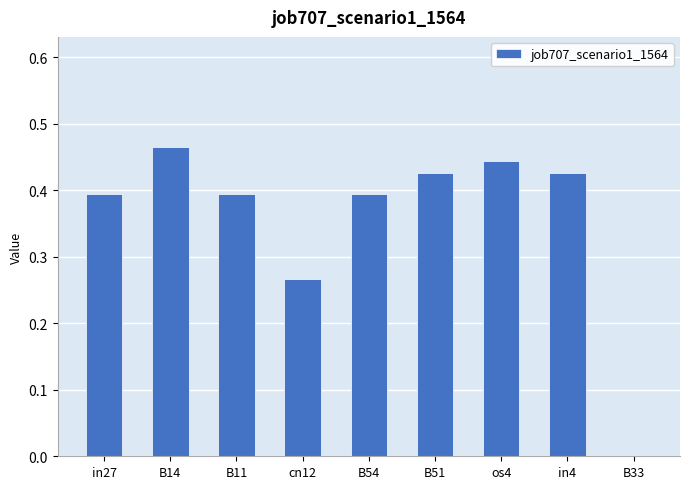

The chart shows a value of 0.7 at B54. True or false?

False